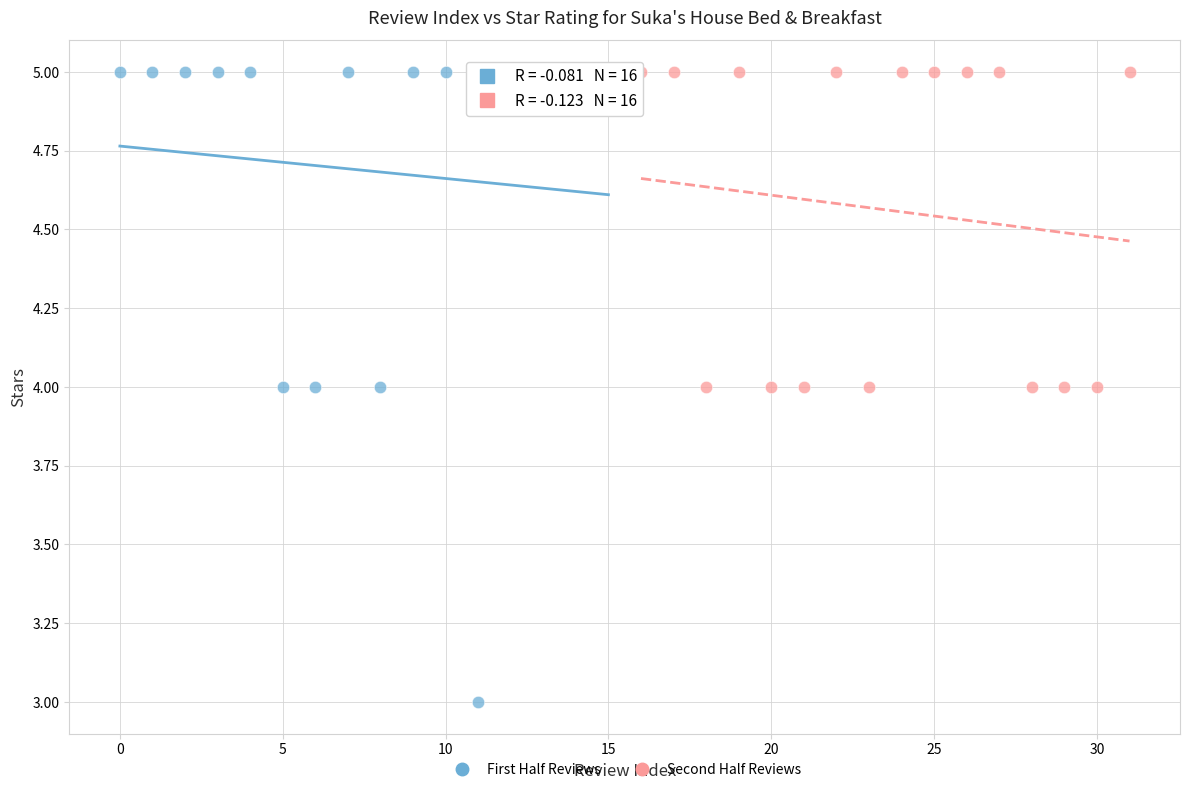

Which series reaches the minimum Y coordinate?

First Half Reviews